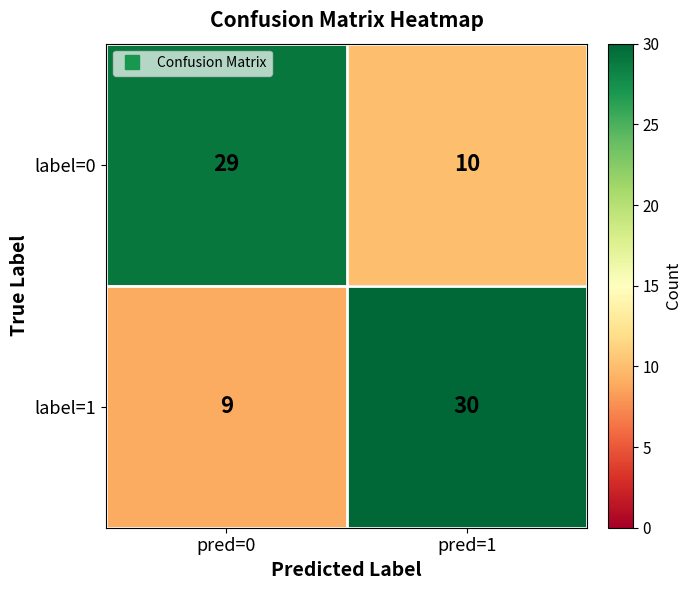

What is the difference between the maximum and minimum values in the label=1 series?

21